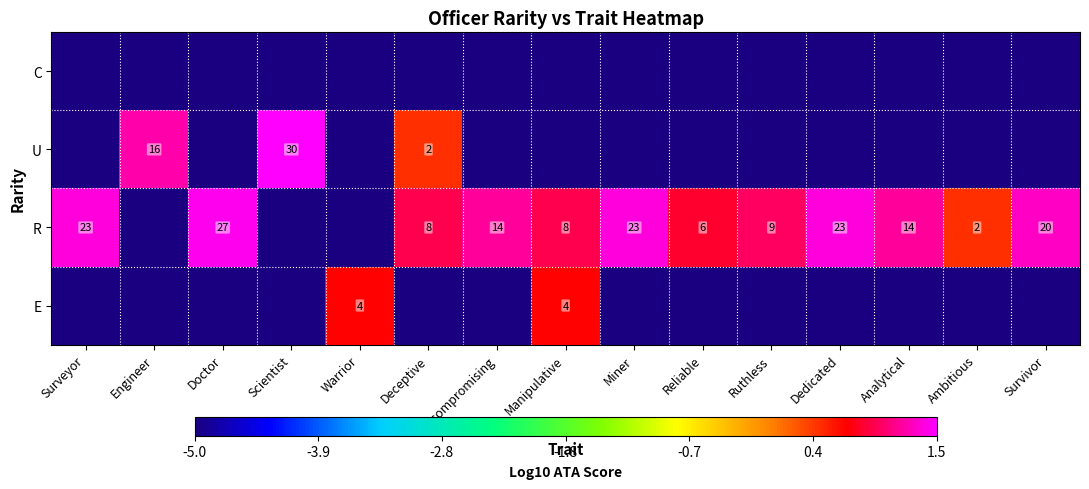

What is the difference between the R values at Scientist and Doctor?

6.4